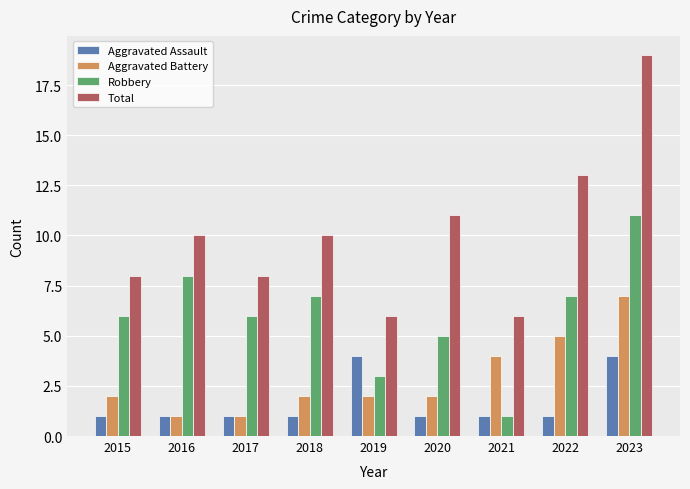

What is the lowest value of the Aggravated Battery series?

1